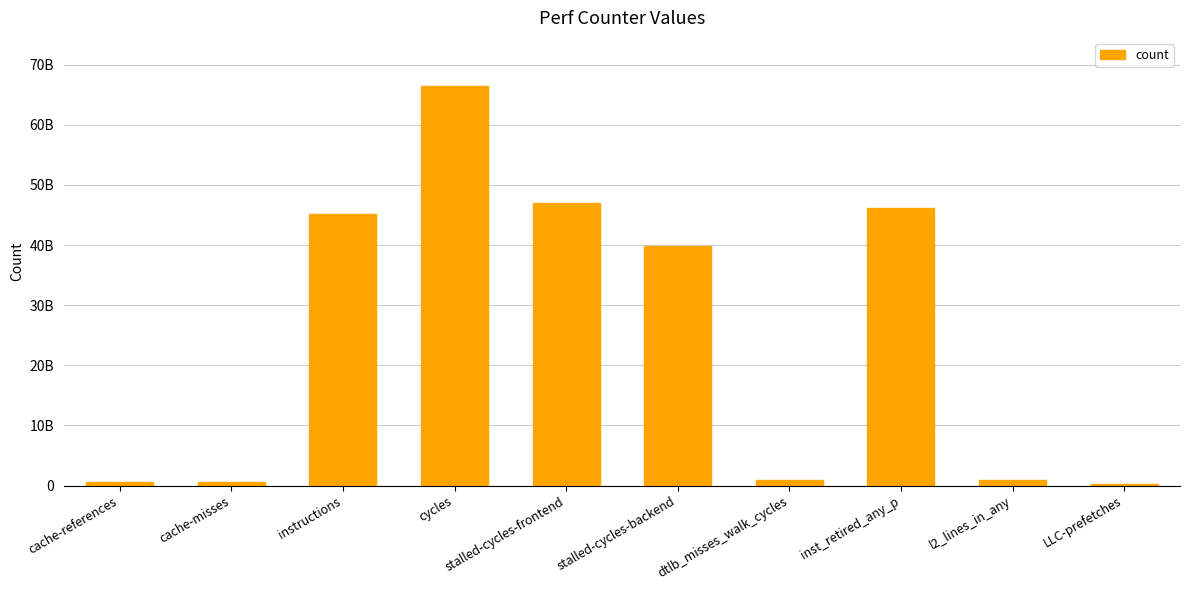

What is the sum of the values at cache-references and dtlb_misses_walk_cycles?

1455997665